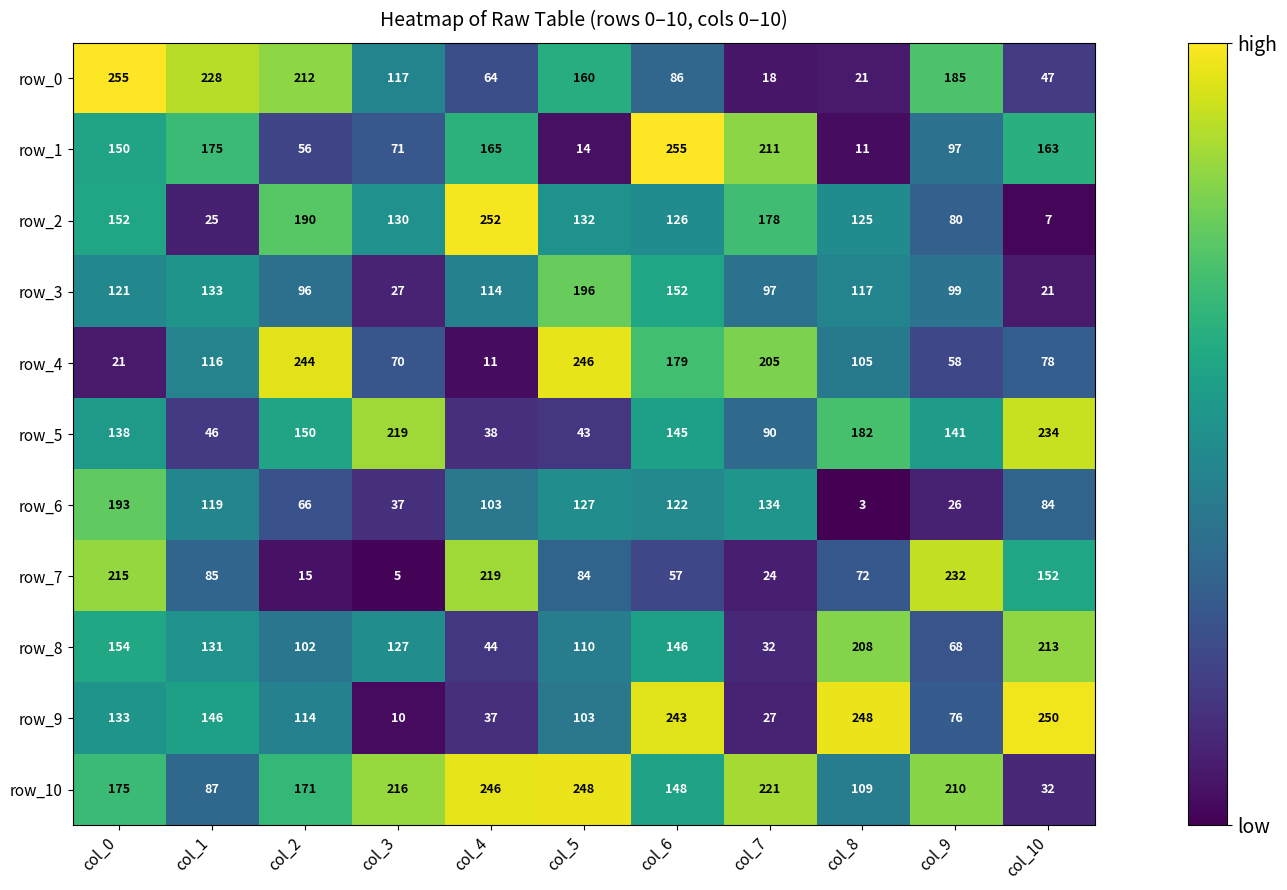

How many series are shown in this chart?

11